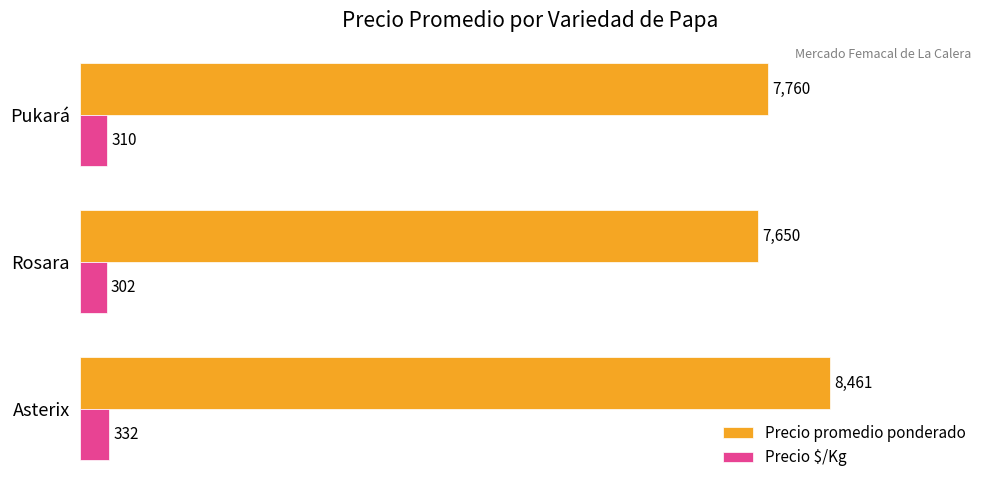

At which category is the sum across all series the highest?

Asterix